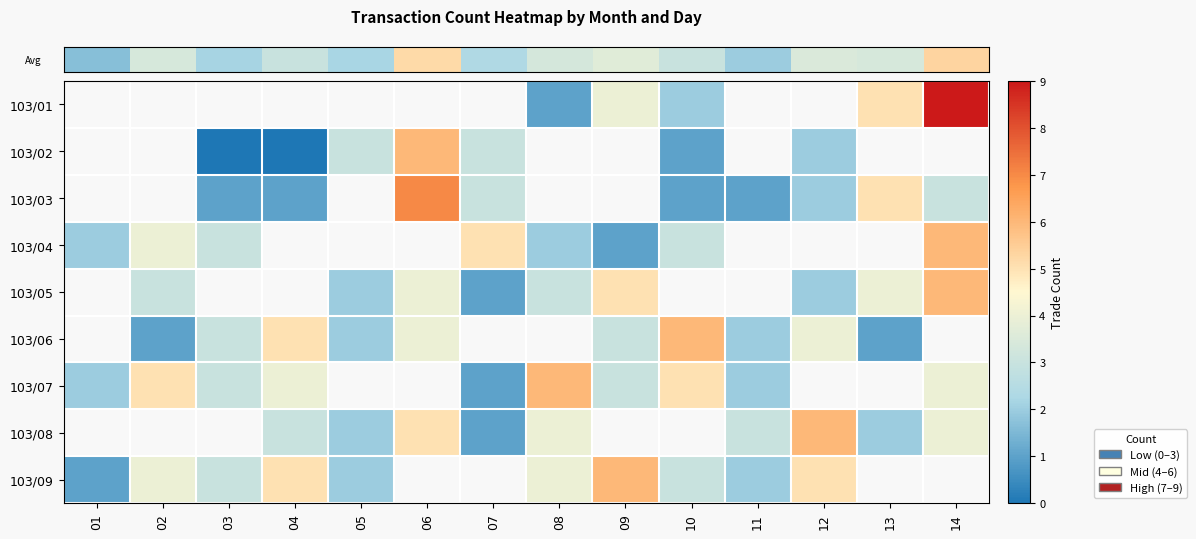

Where is row_6 nearest to the value 3?

03